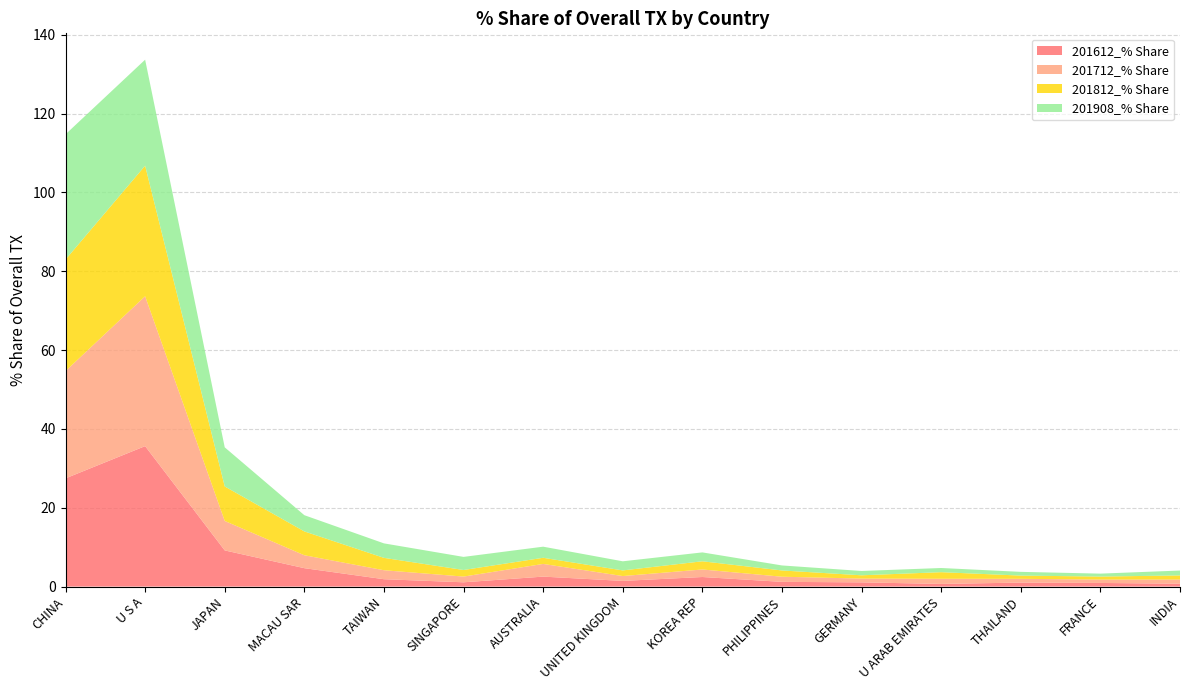

Reading left to right, extract all data points from this chart.

201612_% Share: CHINA=27.5	U S A=35.6	JAPAN=9.2	MACAU SAR=4.7	TAIWAN=1.9	SINGAPORE=1.1	AUSTRALIA=2.5	UNITED KINGDOM=1.4	KOREA REP=2.4	PHILIPPINES=1.2	GERMANY=1.1	U ARAB EMIRATES=0.7	THAILAND=1.0	FRANCE=0.9	INDIA=0.7
201712_% Share: CHINA=27.2	U S A=38.0	JAPAN=7.5	MACAU SAR=3.3	TAIWAN=2.3	SINGAPORE=1.5	AUSTRALIA=3.2	UNITED KINGDOM=1.2	KOREA REP=1.9	PHILIPPINES=1.3	GERMANY=1.0	U ARAB EMIRATES=1.3	THAILAND=1.0	FRANCE=0.9	INDIA=1.1
201812_% Share: CHINA=28.3	U S A=33.1	JAPAN=8.8	MACAU SAR=6.0	TAIWAN=3.1	SINGAPORE=1.7	AUSTRALIA=1.6	UNITED KINGDOM=1.4	KOREA REP=2.1	PHILIPPINES=1.6	GERMANY=0.8	U ARAB EMIRATES=1.7	THAILAND=0.8	FRANCE=0.8	INDIA=1.0
201908_% Share: CHINA=31.8	U S A=26.9	JAPAN=9.9	MACAU SAR=4.1	TAIWAN=3.7	SINGAPORE=3.3	AUSTRALIA=2.8	UNITED KINGDOM=2.3	KOREA REP=2.3	PHILIPPINES=1.3	GERMANY=1.1	U ARAB EMIRATES=1.1	THAILAND=0.9	FRANCE=0.7	INDIA=1.2